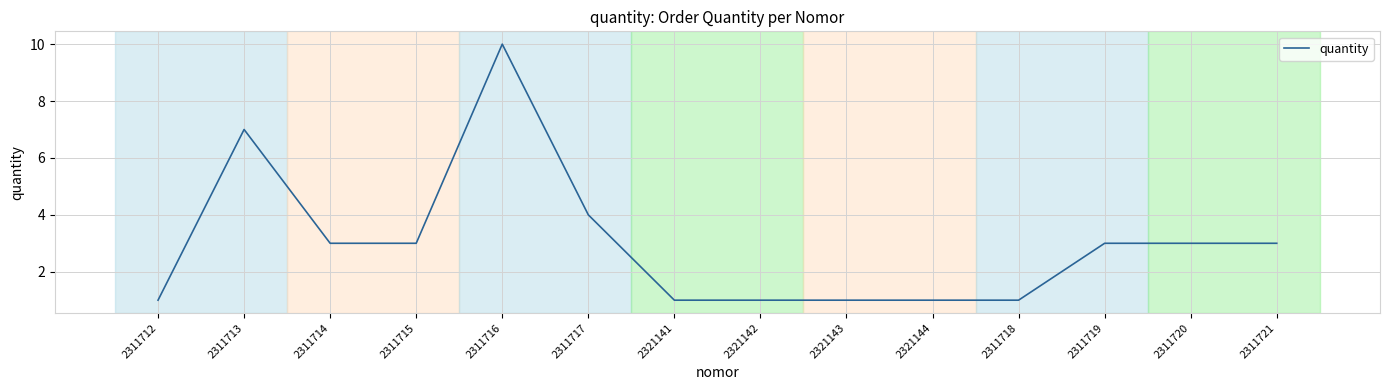

Count the values in the range 1 to 3.

11